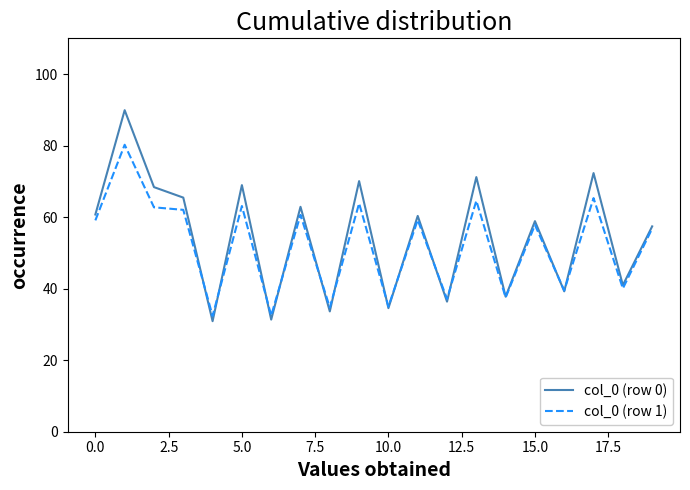

Rank the series by their maximum value, from lowest to highest.

col_0 (row 1), col_0 (row 0)